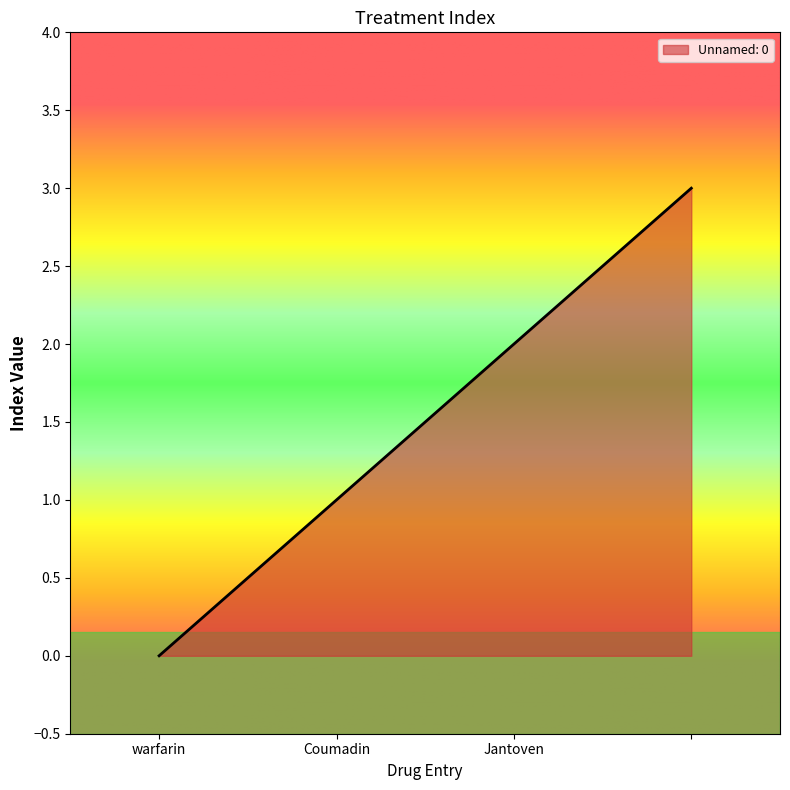

What is the sum of all values?

6